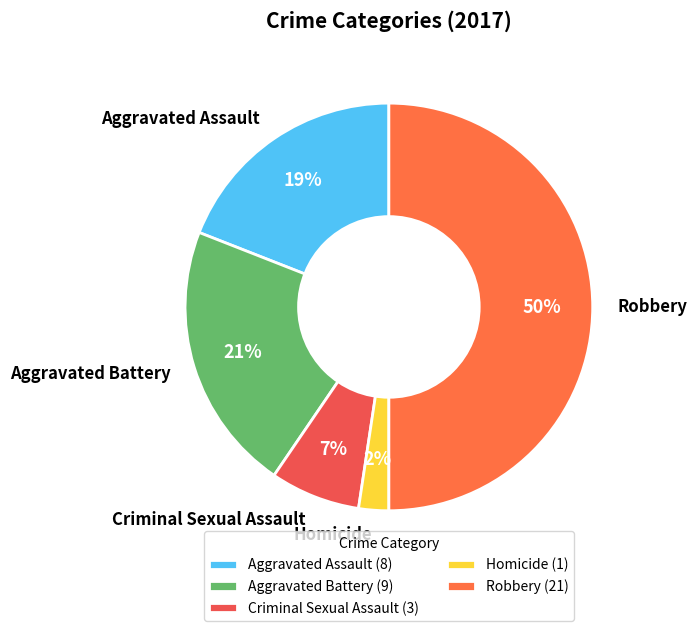

To the nearest percent, what is the difference between the largest and smallest slice percentages?

48%